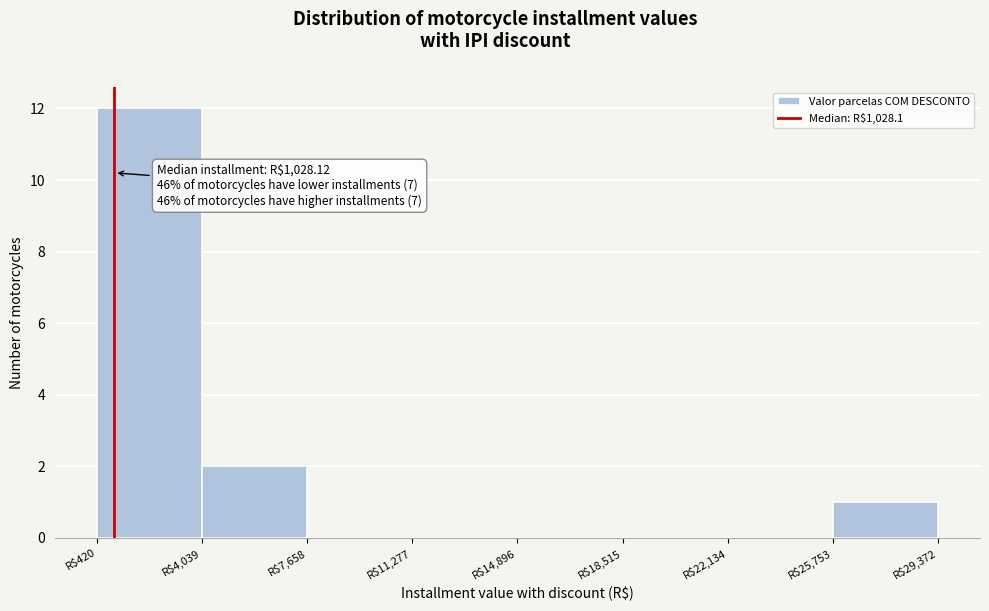

Which range on the x-axis has the tallest bar?

500 to 4000